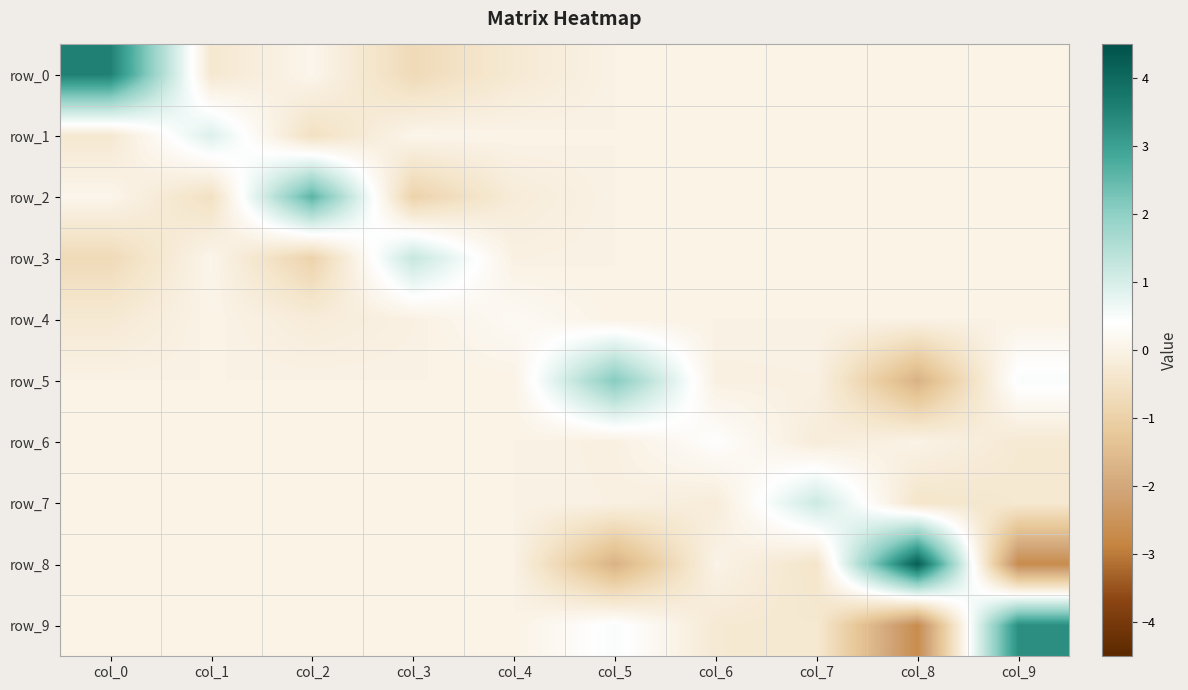

Reading left to right, list all the values displayed in this chart.

row_0: 3.6	-0.3	0.1	-0.7	-0.3	0.0	0.0	0.0	0.0	0.0
row_1: -0.3	0.9	-0.6	0.1	0.0	0.0	0.0	0.0	0.0	0.0
row_2: 0.1	-0.6	2.6	-0.9	-0.2	0.0	0.0	0.0	0.0	0.0
row_3: -0.7	0.1	-0.9	1.3	-0.0	0.0	0.0	0.0	0.0	0.0
row_4: -0.3	0.0	-0.2	-0.0	0.2	0.0	0.0	0.0	0.0	0.0
row_5: 0.0	0.0	0.0	0.0	0.0	2.1	-0.1	-0.0	-1.7	0.5
row_6: 0.0	0.0	0.0	0.0	0.0	-0.1	0.4	-0.2	0.0	-0.3
row_7: 0.0	0.0	0.0	0.0	0.0	-0.0	-0.2	1.2	-0.4	-0.3
row_8: 0.0	0.0	0.0	0.0	0.0	-1.7	0.0	-0.4	4.2	-2.7
row_9: 0.0	0.0	0.0	0.0	0.0	0.5	-0.3	-0.3	-2.7	3.3